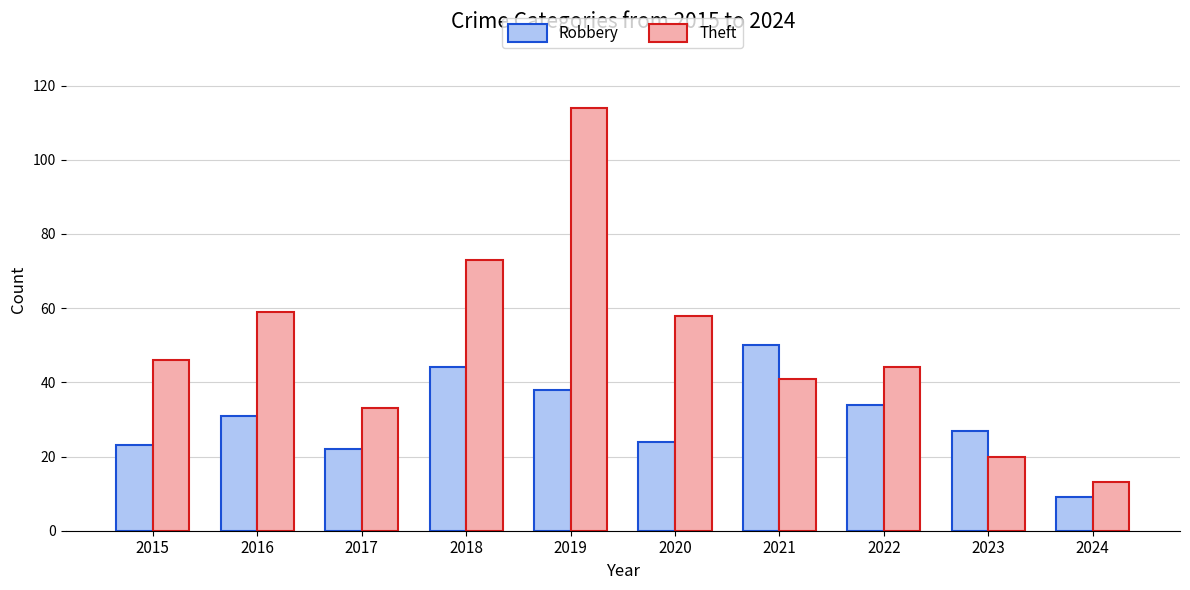

What is the total value across all series at 2021?

91